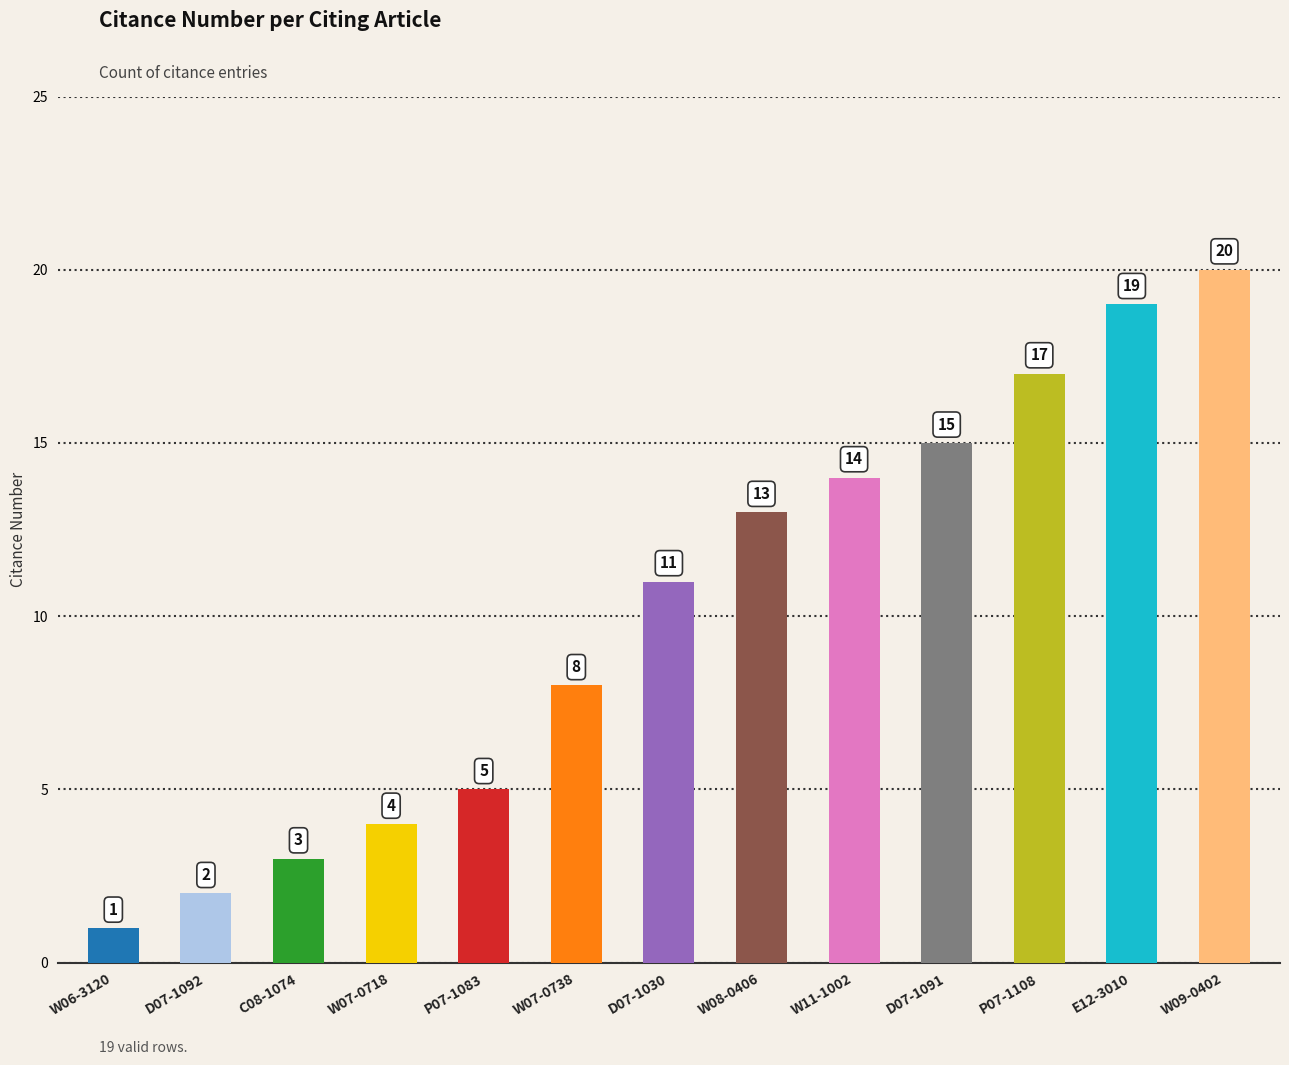

What is the difference between the values at D07-1091 and P07-1083?

10